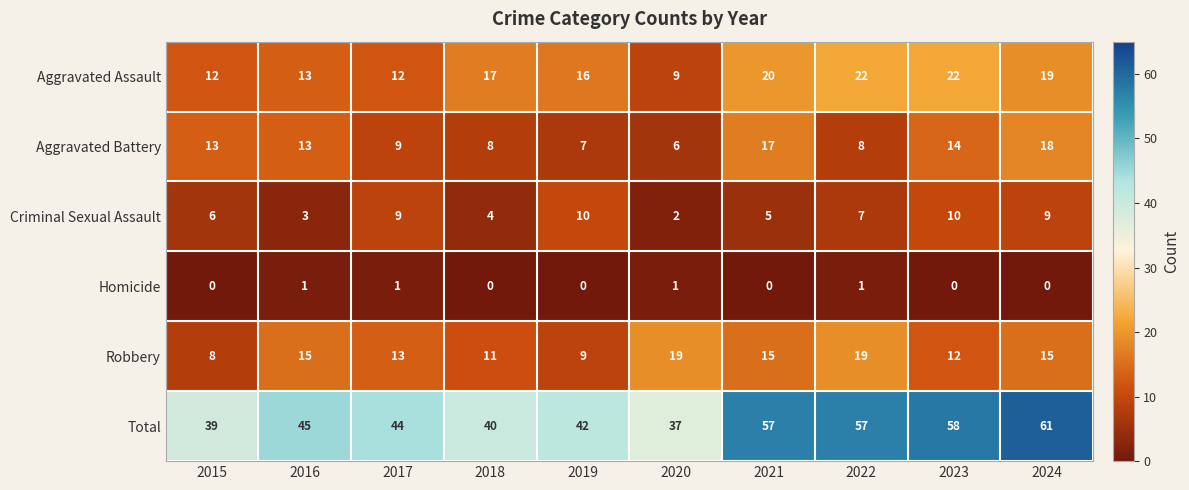

How many values in the Criminal Sexual Assault series are below 7?

5